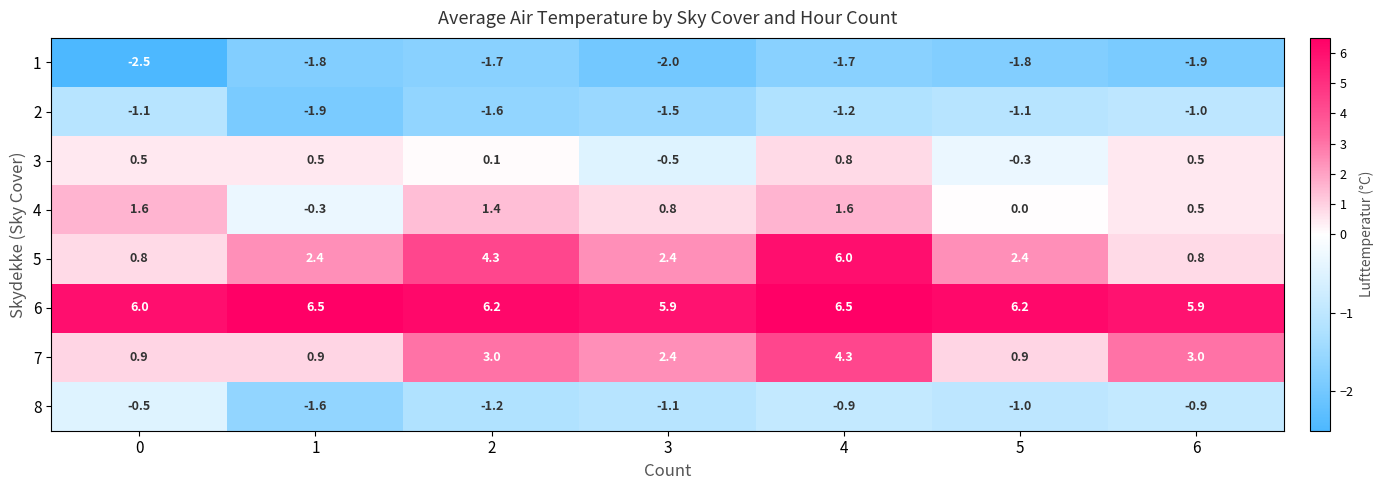

What is the average value of the 7 series?

2.2